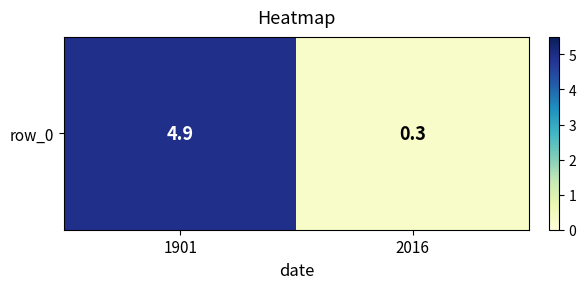

How many data points does each series have?

2